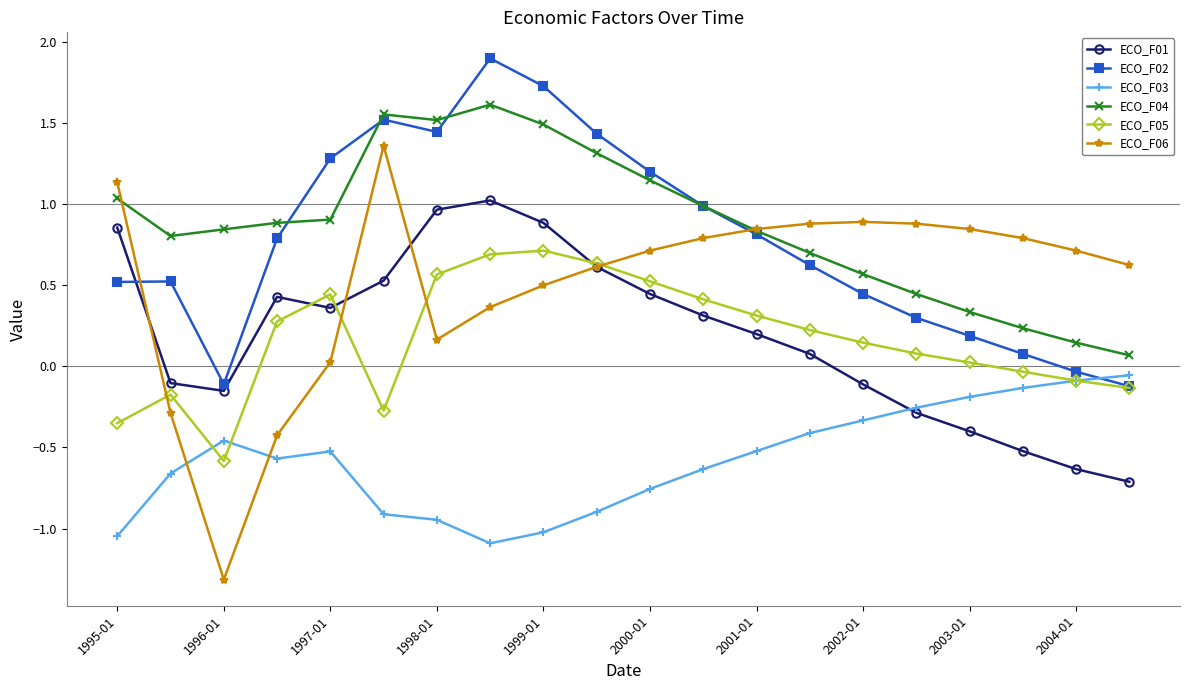

What is the value of the ECO_F05 point at the 3rd from the left?

-0.6